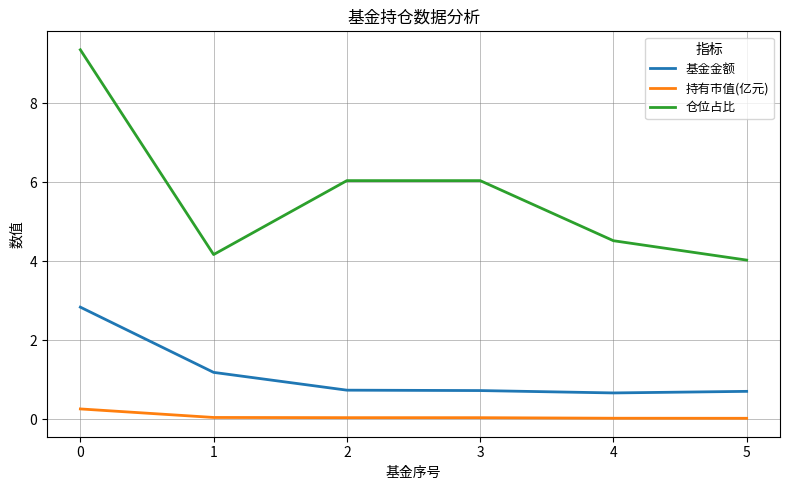

The value of 基金金额 at 0 is 0.9. True or false?

False